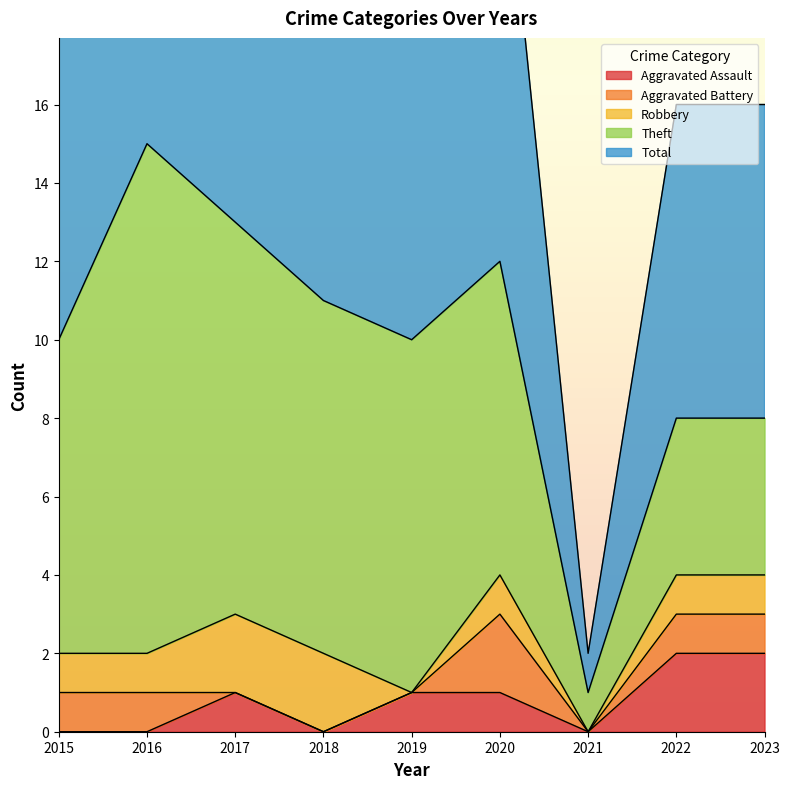

At which category does Aggravated Battery reach its first local valley?

2021